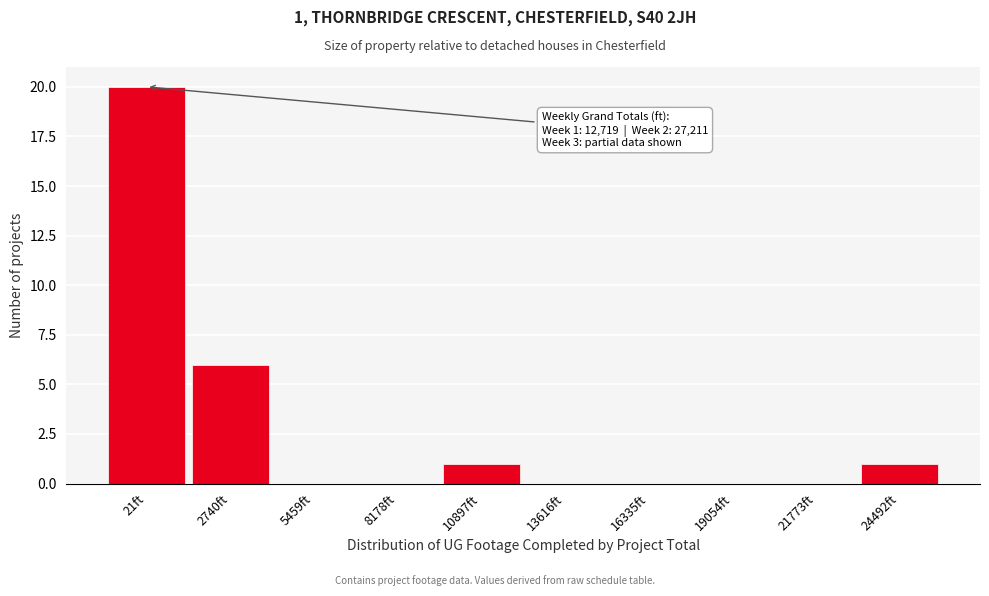

Reading left to right, what are all the values shown in this chart?

21ft=20	2740ft=6	5459ft=0	8178ft=0	10897ft=1	13616ft=0	16335ft=0	19054ft=0	21773ft=0	24492ft=1